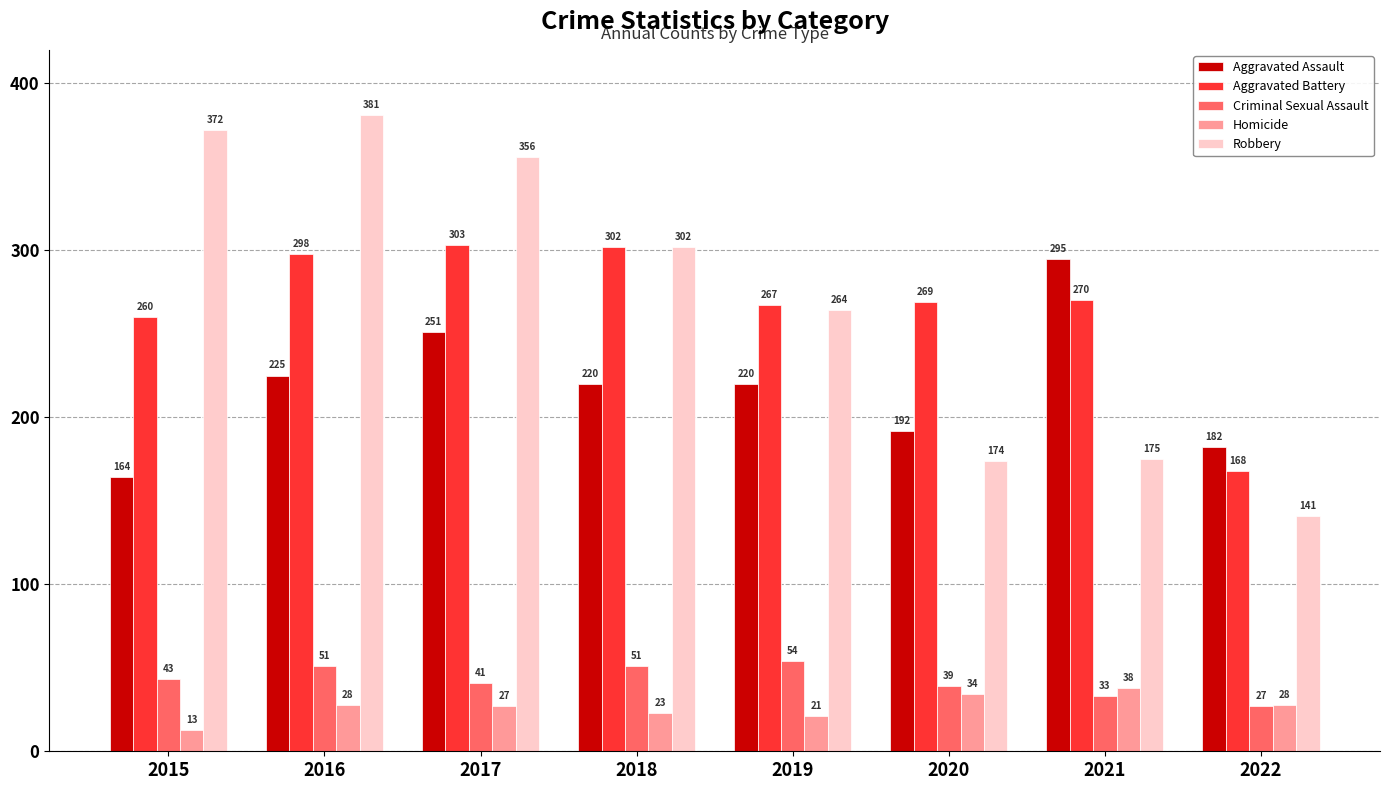

How many bars are there in total?

40